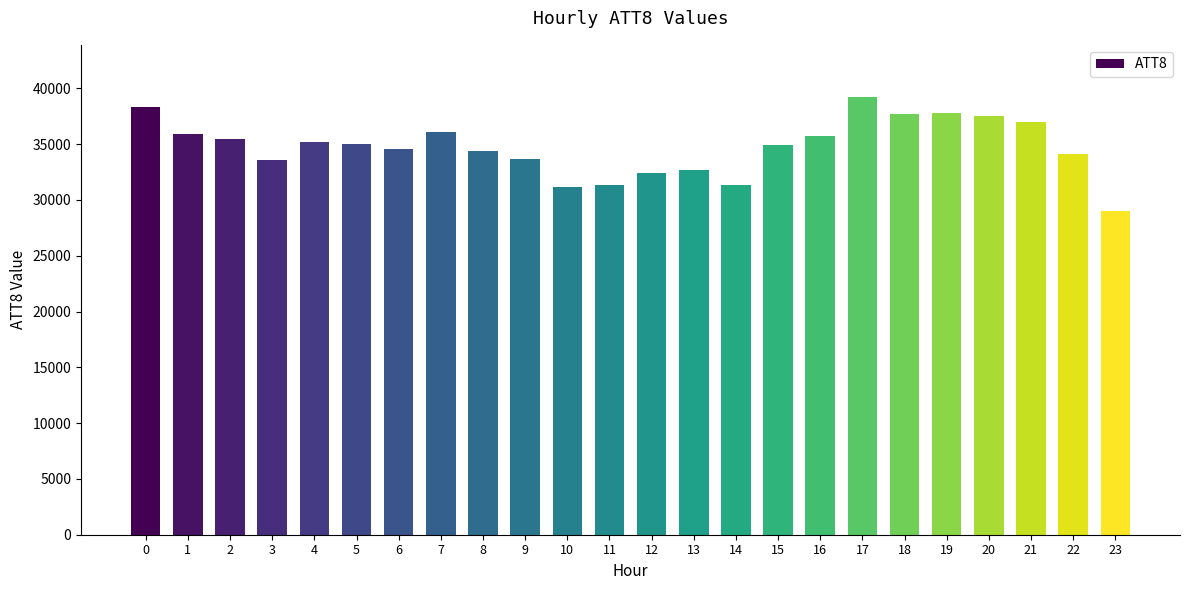

How many data points are less than 35000?

12